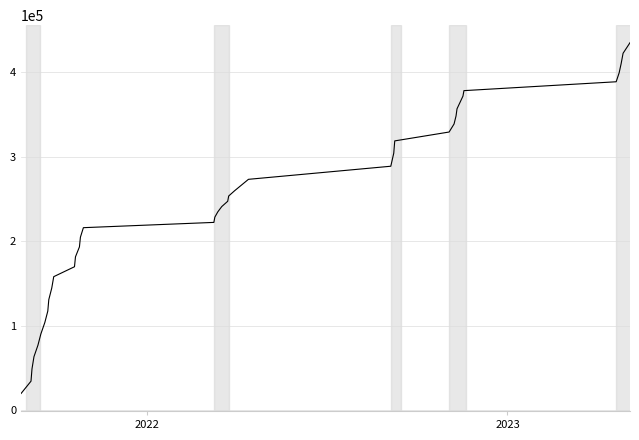

What is the maximum value shown in the chart?

435000